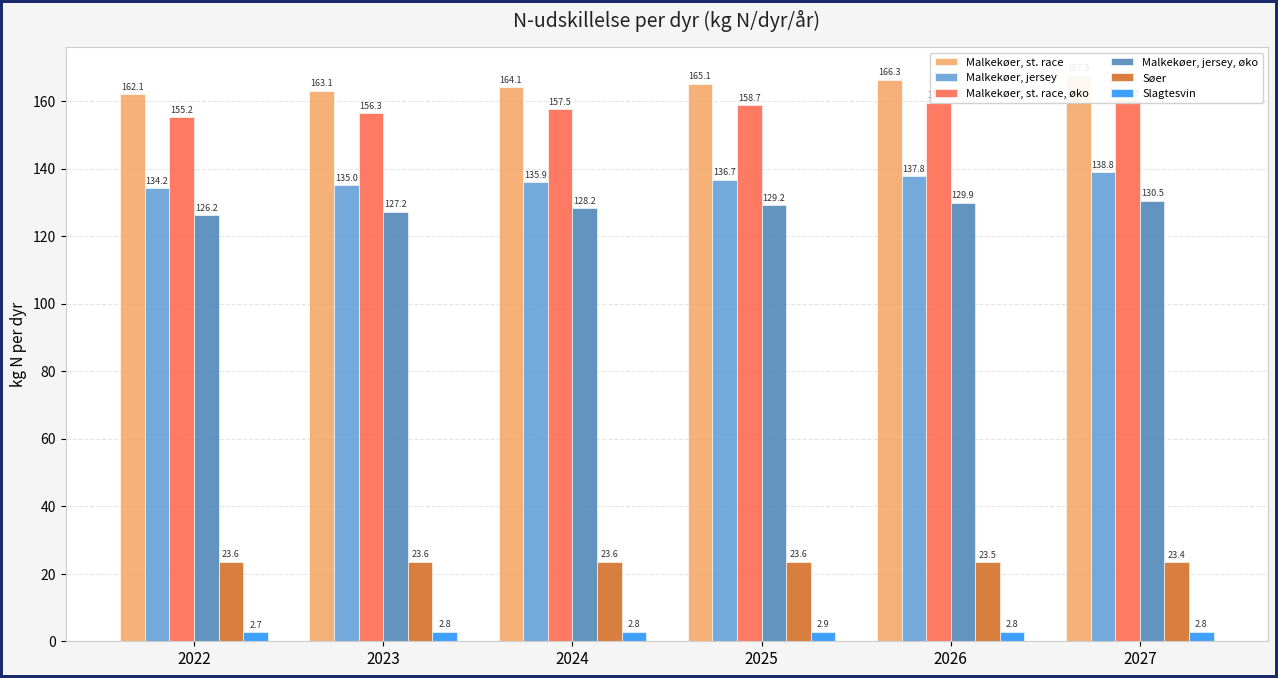

Which has a higher value, 2022 or 2024?

2024